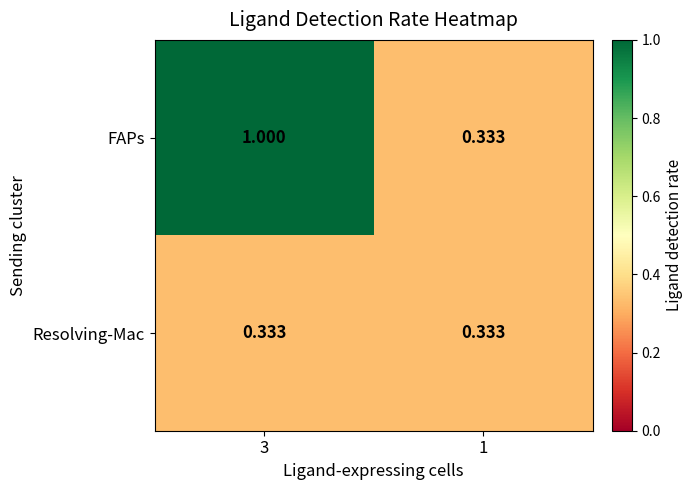

Which series has the widest spread of values?

FAPs